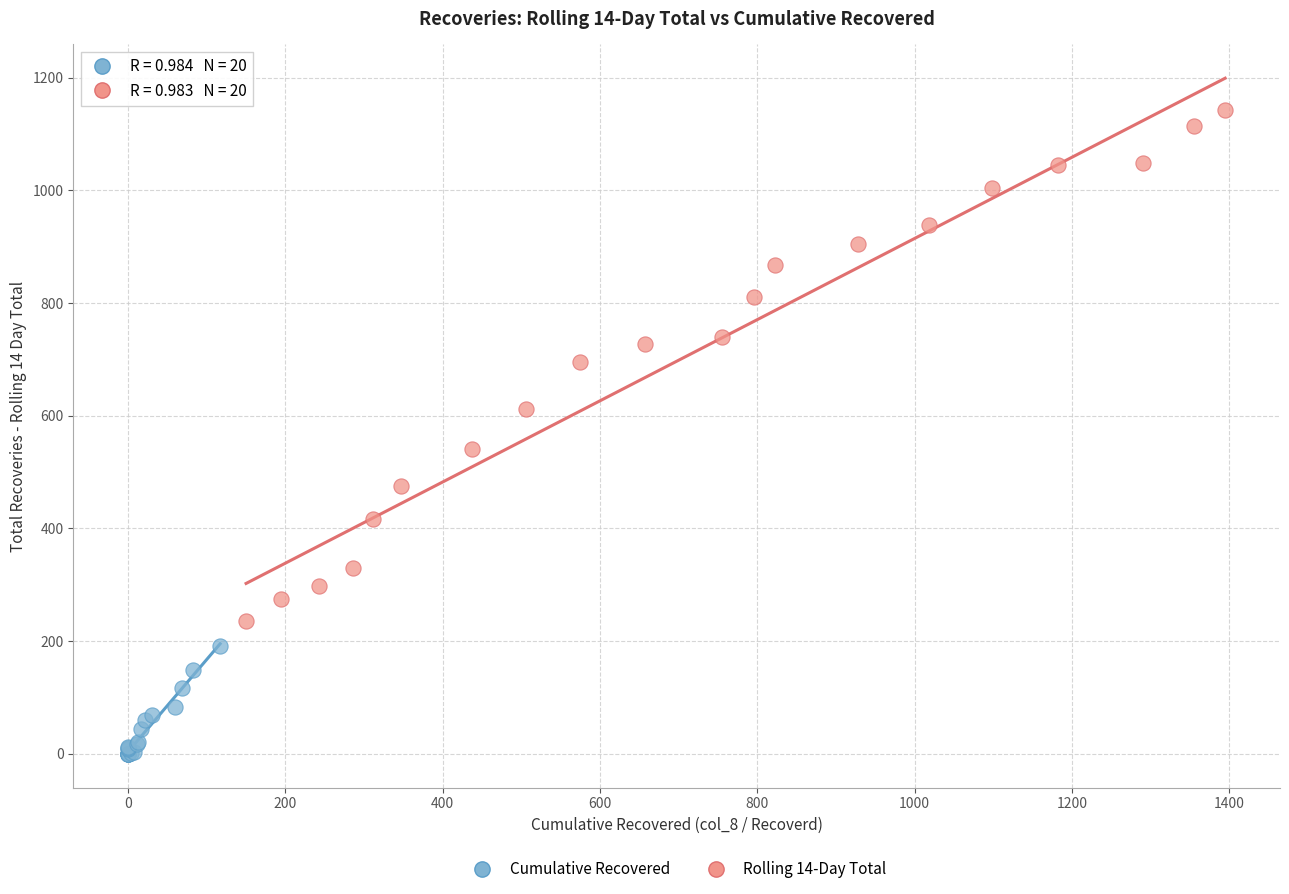

Which series has the widest spread of Y values?

Rolling 14-Day Total